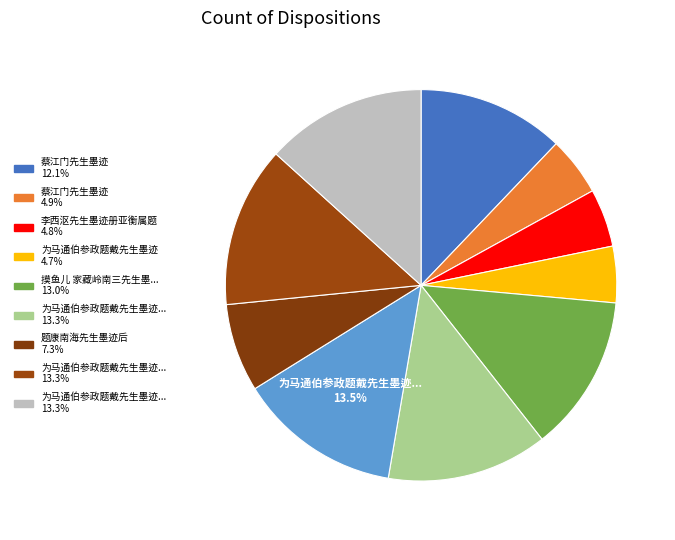

Count the number of slices in the pie.

10